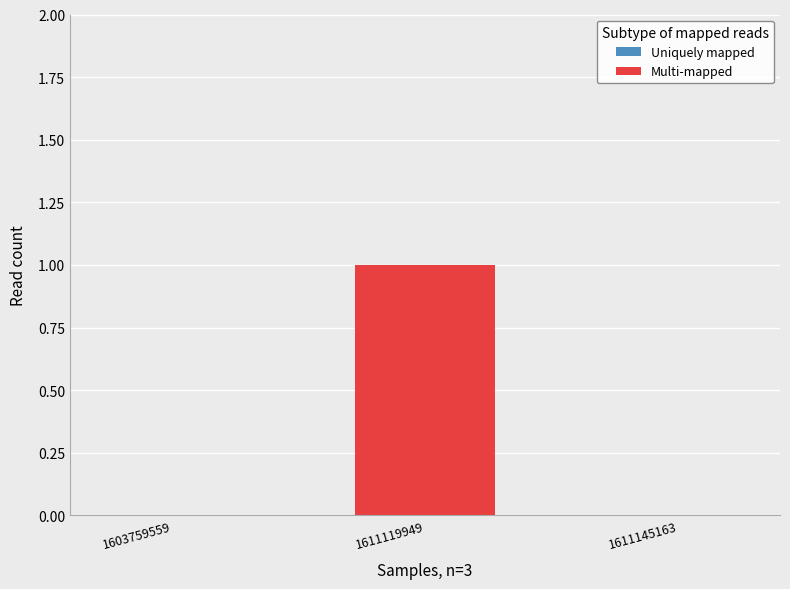

Is it true that the value at 1611145163 is 0?

True